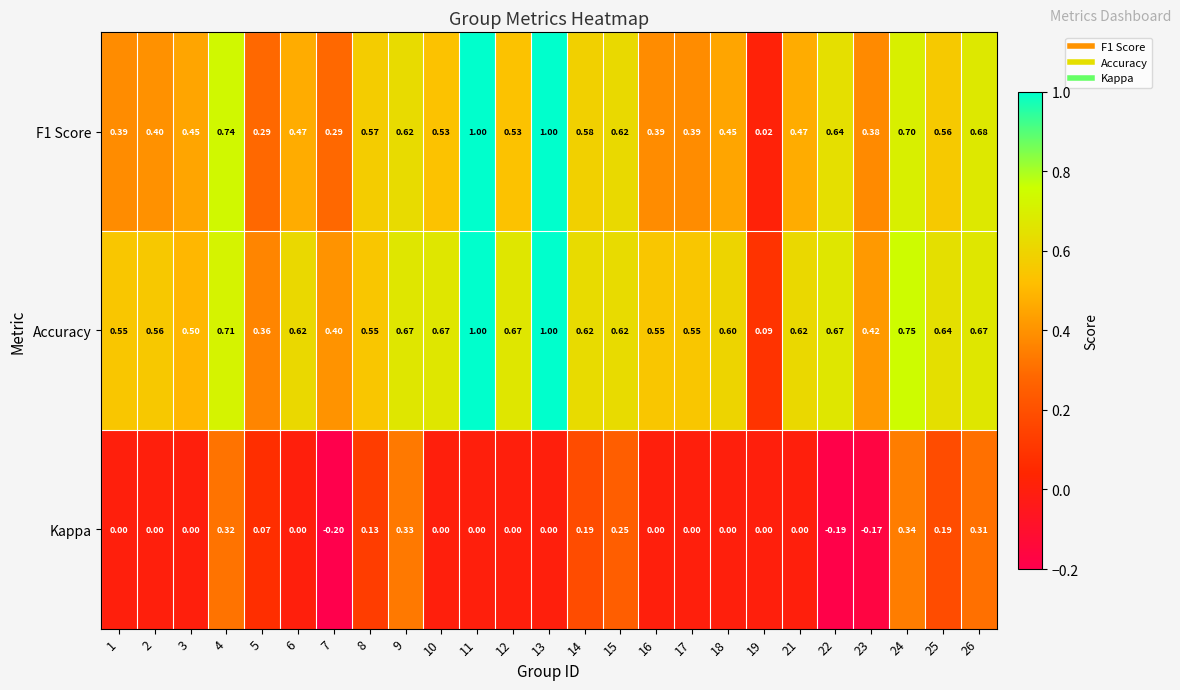

Which series has the largest total across all categories?

Accuracy